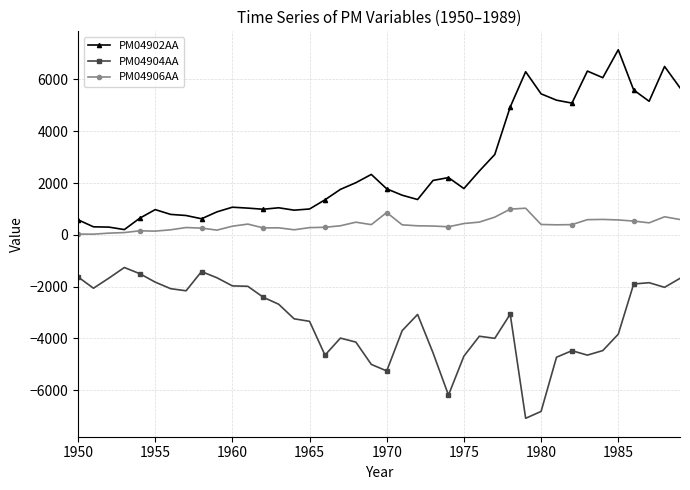

Which series has the largest total across all categories?

PM04902AA